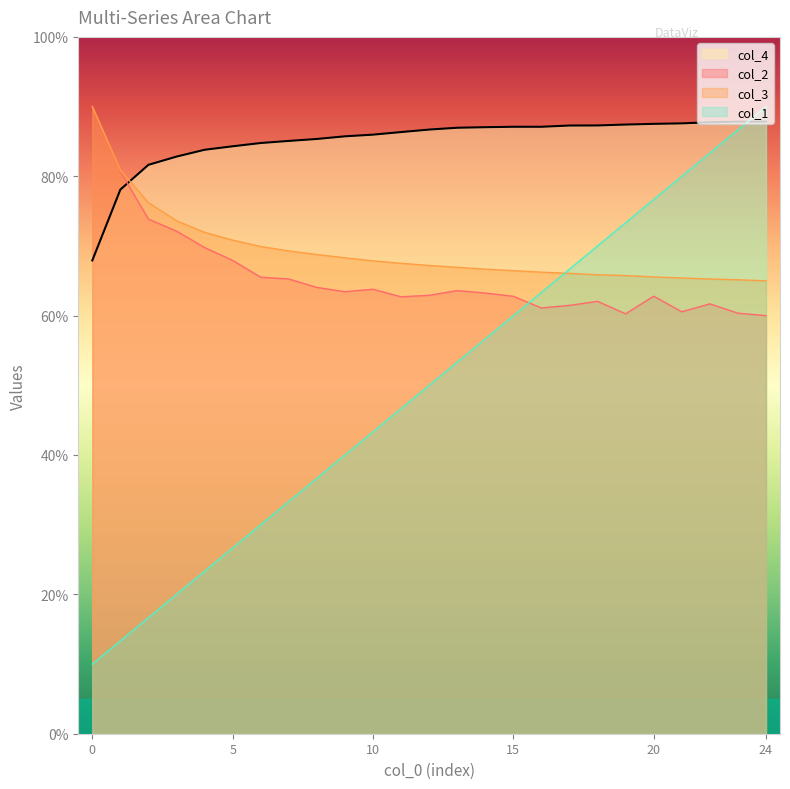

Which series has the largest range (max minus min)?

col_1